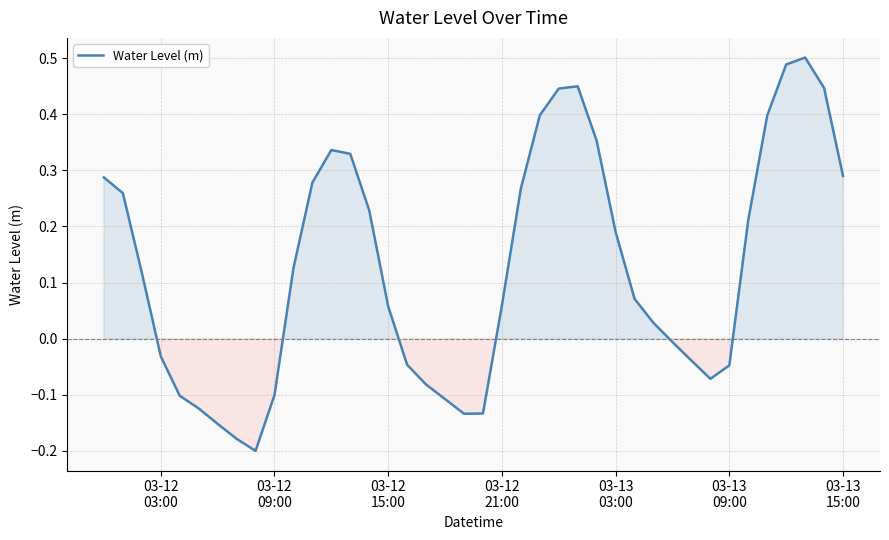

What is the difference between the maximum and minimum values?

0.7